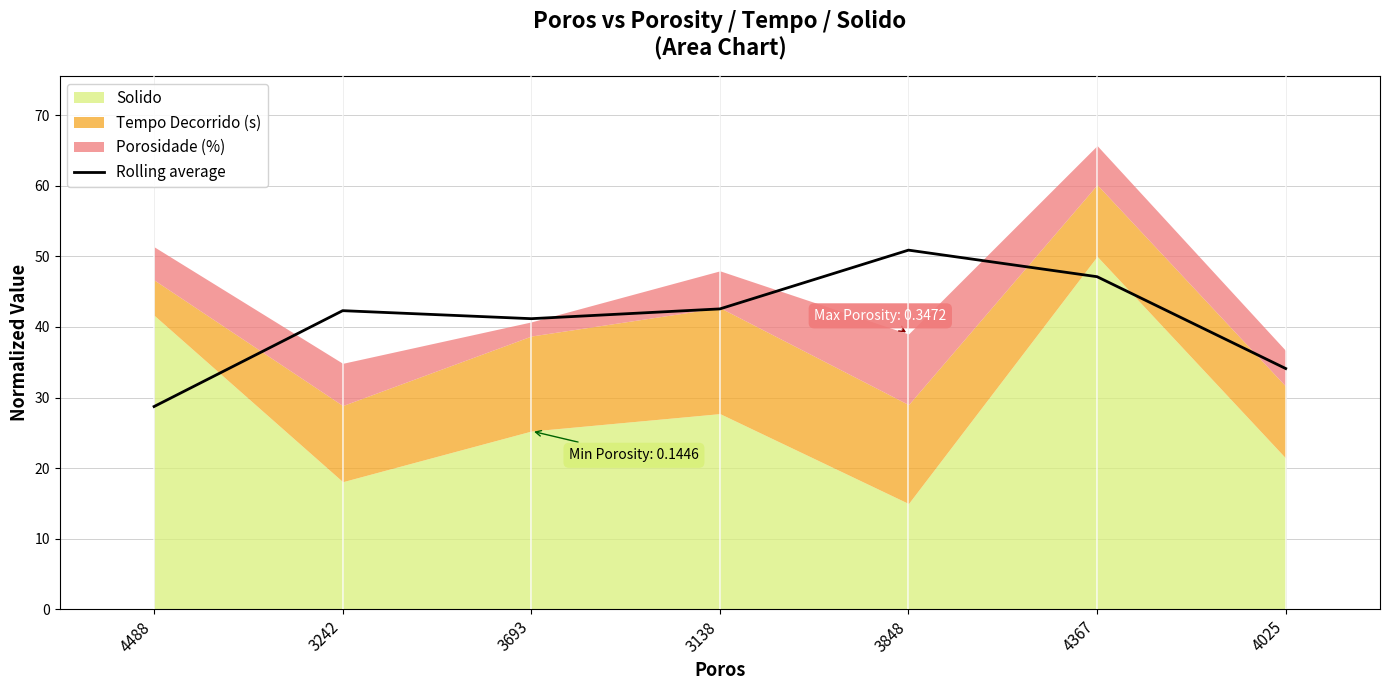

Where is the data nearest to the value 39?

3693